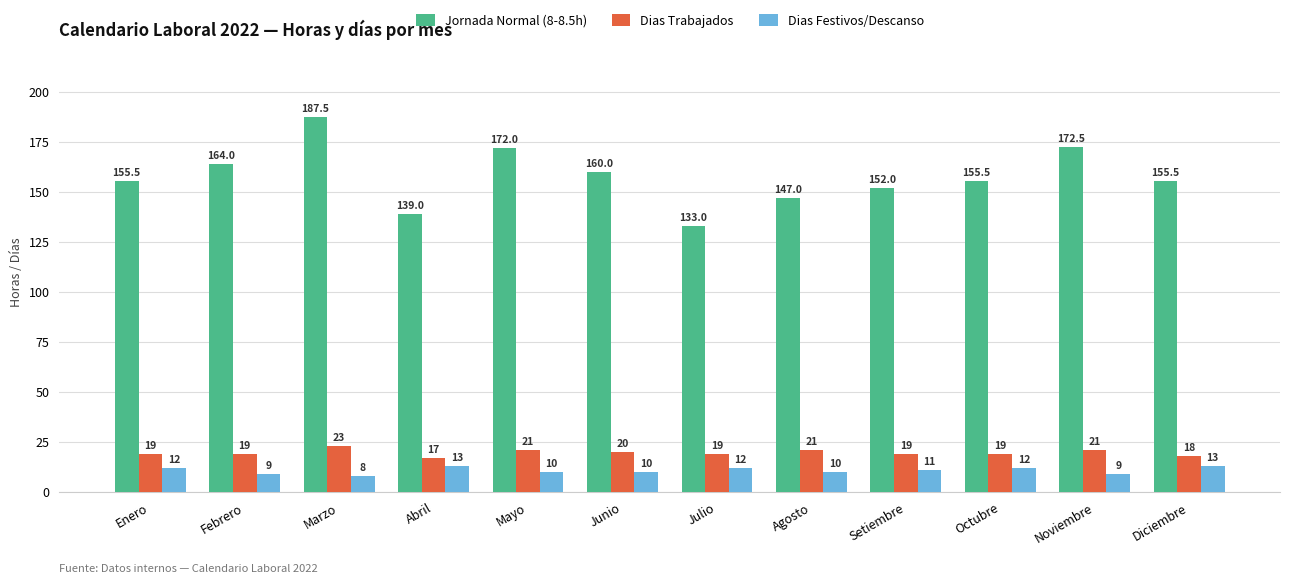

What are all the series names shown in the legend?

Jornada Normal (8-8.5h), Dias Trabajados, Dias Festivos/Descanso